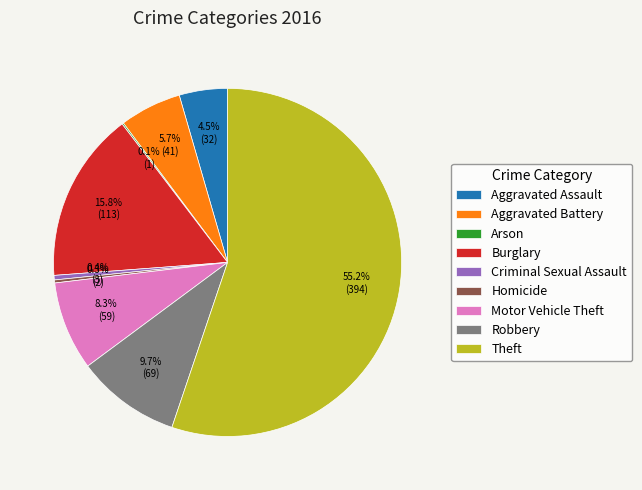

What is the largest slice in the pie chart?

Theft